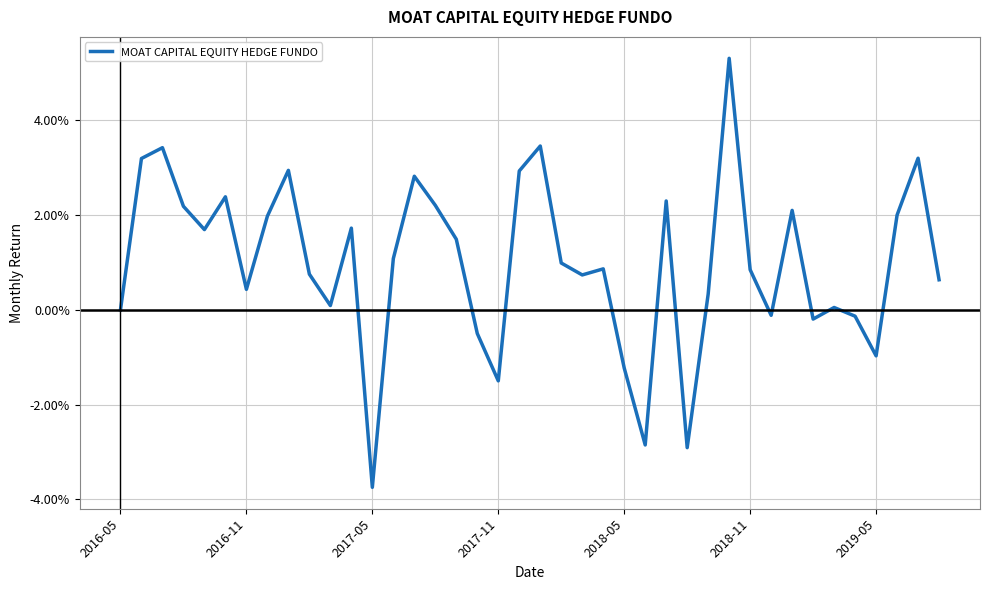

Does the chart have visible grid lines?

Yes